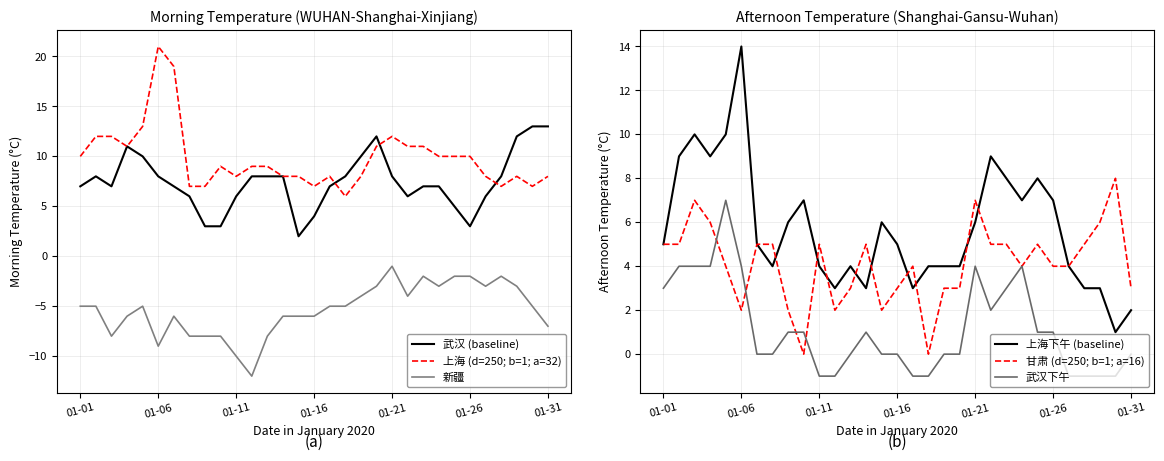

What are all the series names shown in the legend?

武汉 (baseline), 上海 (d=250; b=1; a=32), 新疆, 上海下午 (baseline), 甘肃 (d=250; b=1; a=16), 武汉下午